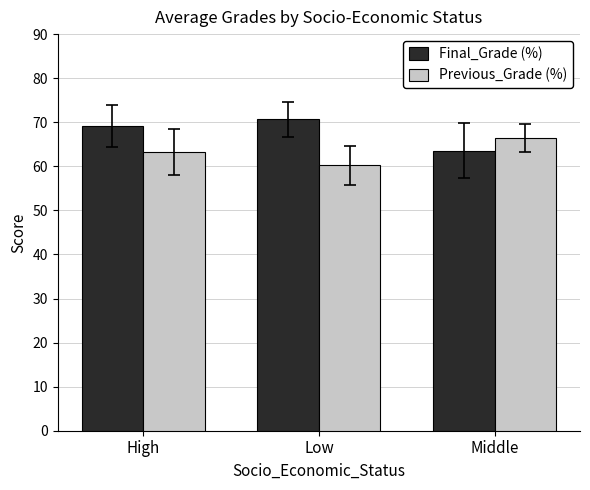

What is the spread (max minus min) of values at Low?

10.5